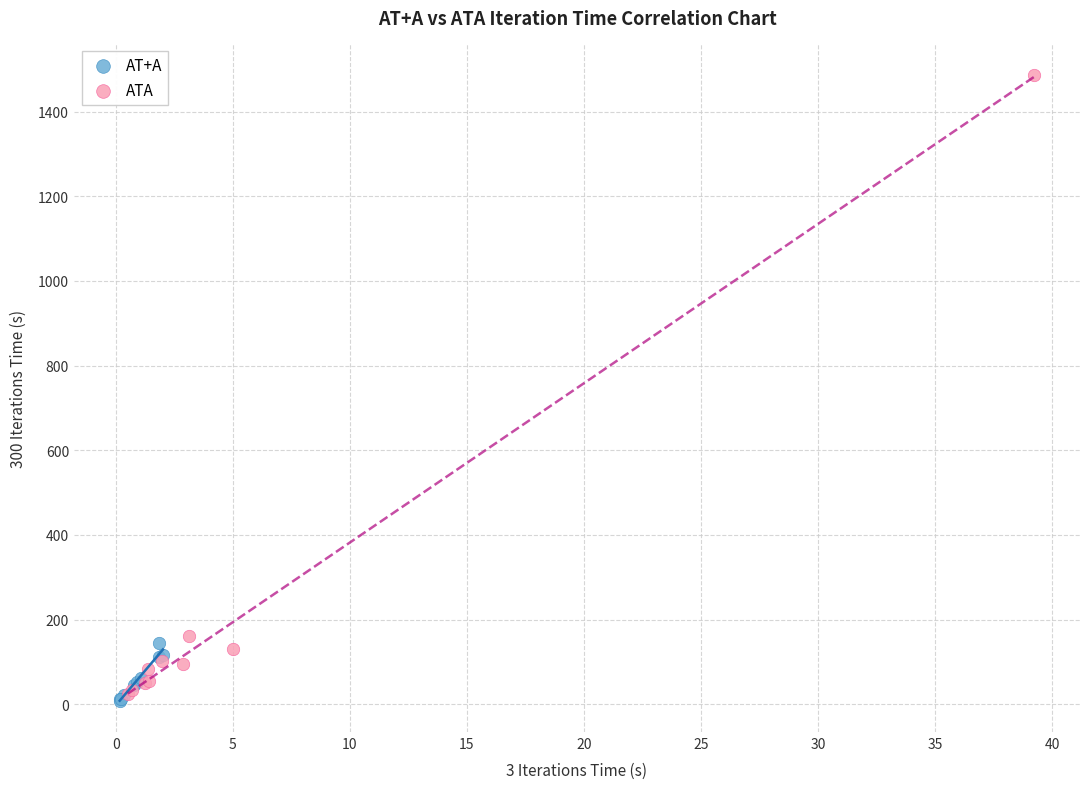

Which series has the widest spread of Y values?

ATA